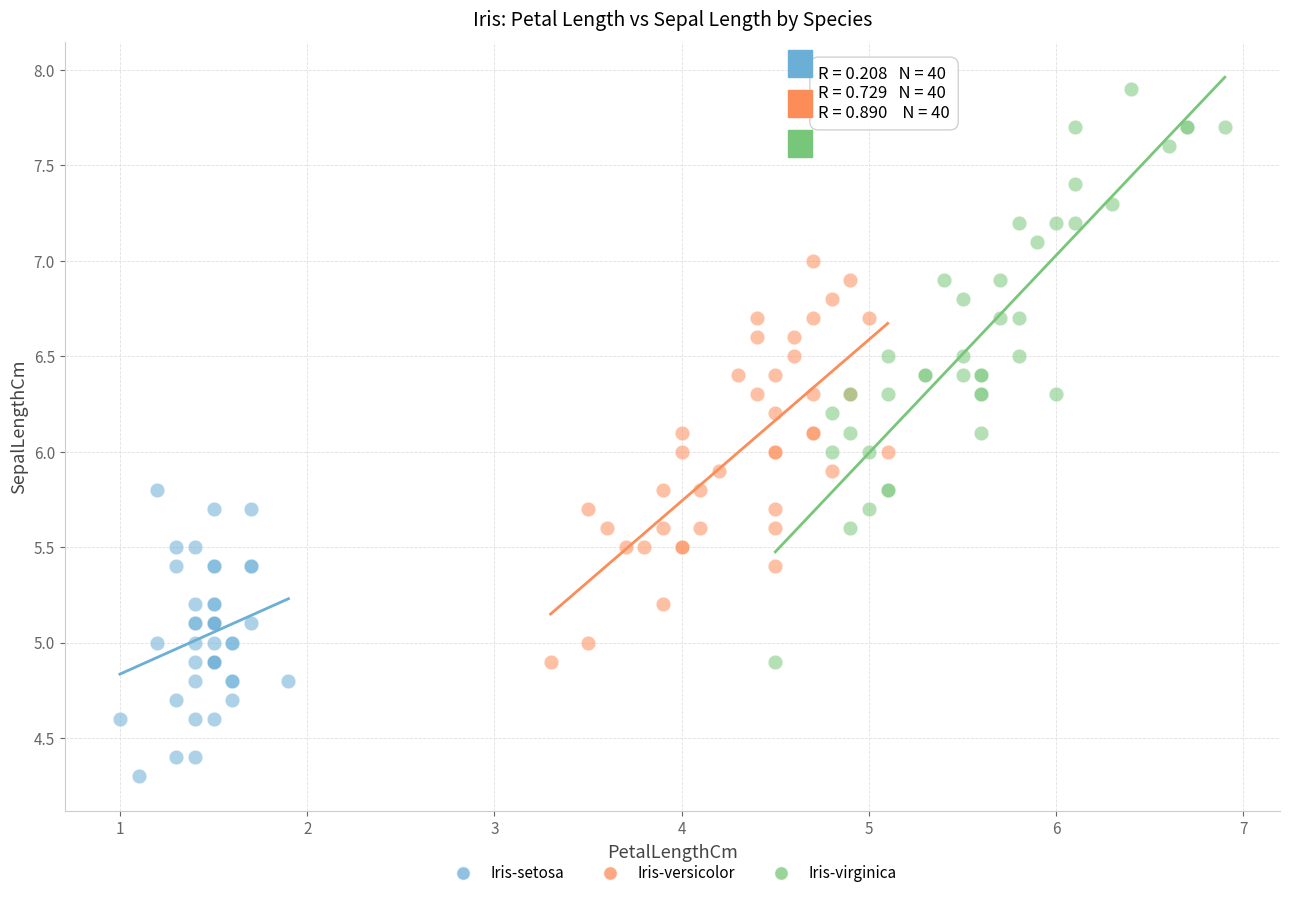

Which series contains the highest Y value?

Iris-virginica